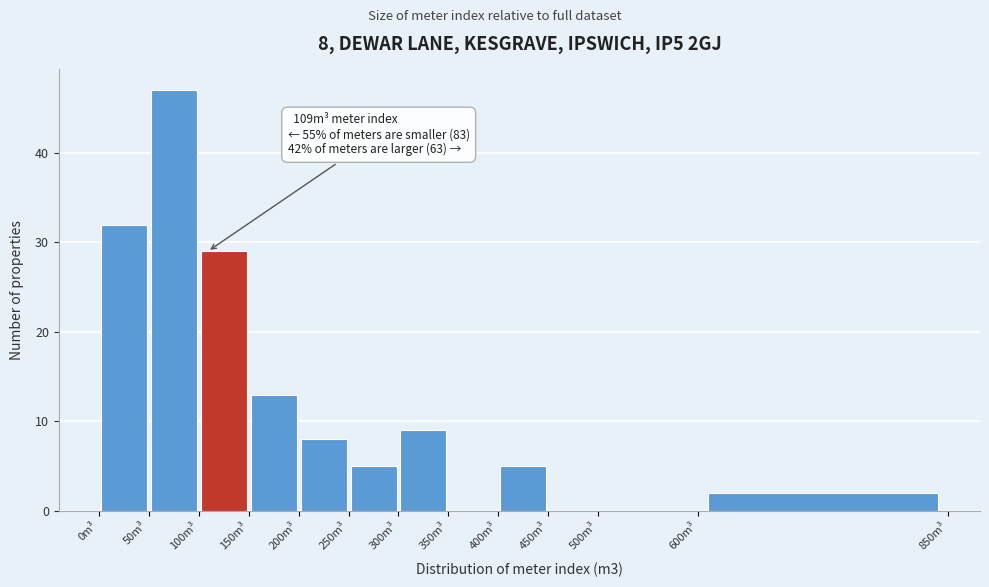

Over which range of the x-axis is the bar tallest?

50 to 100